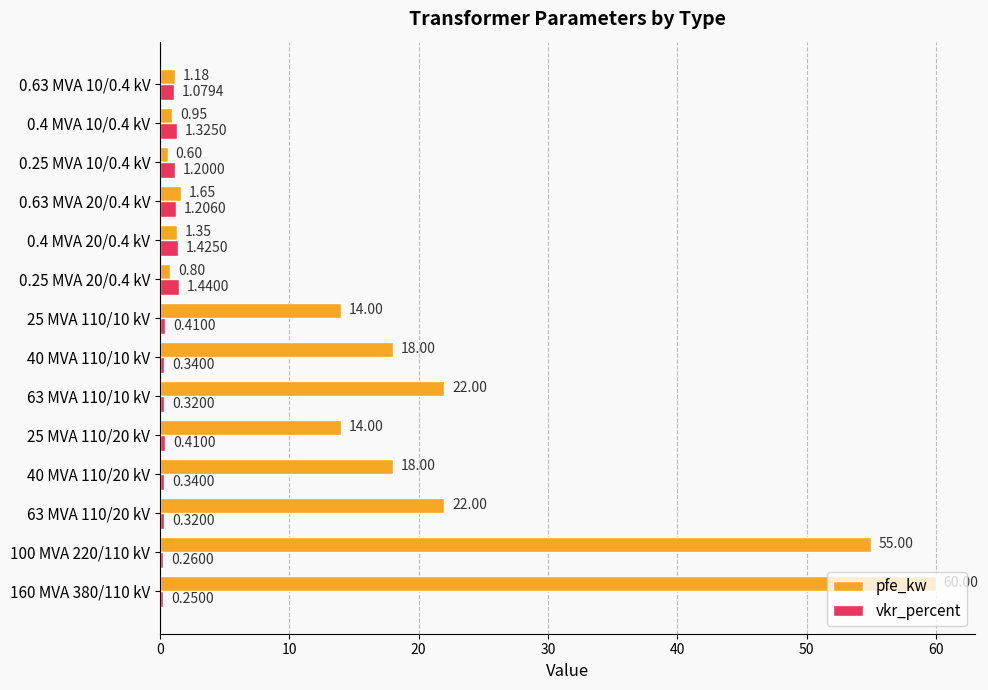

Which series has the widest spread of values?

pfe_kw